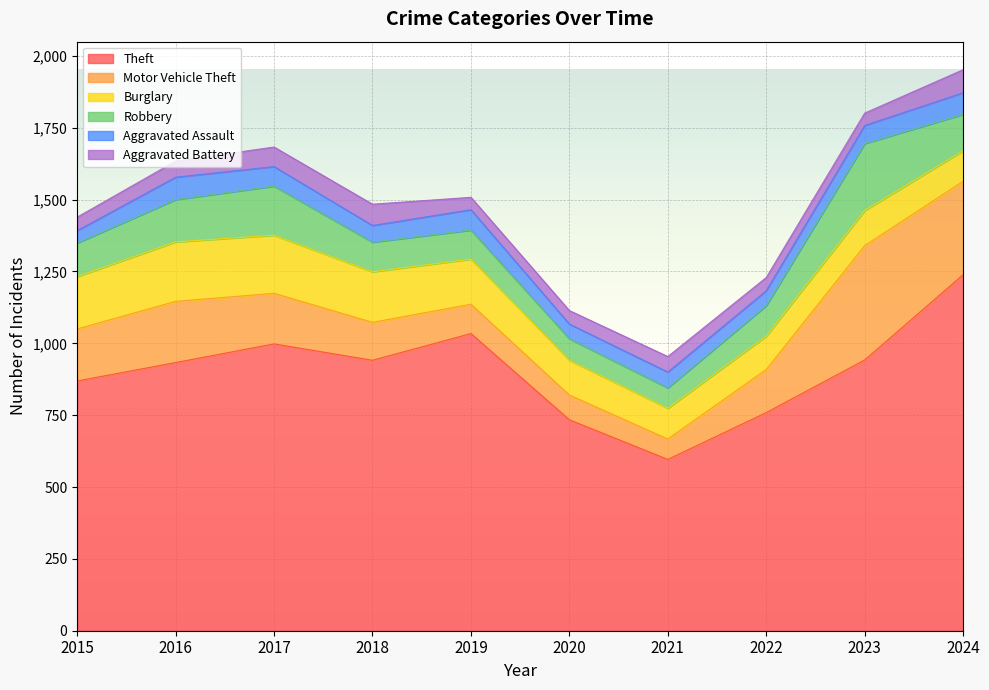

How many interior local valleys does the Aggravated Battery series have?

2